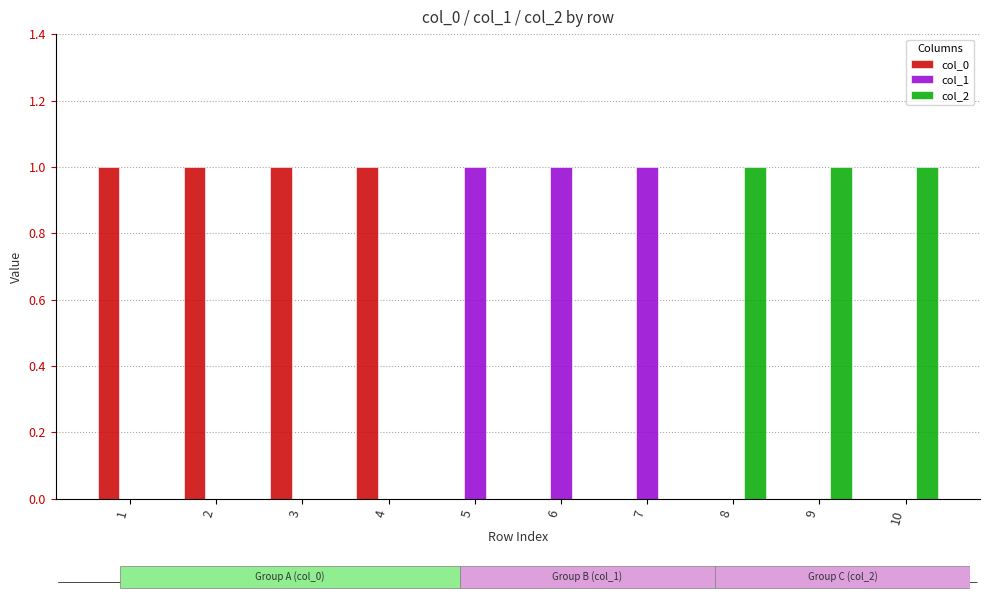

Which has a higher value, 9 or 4?

4